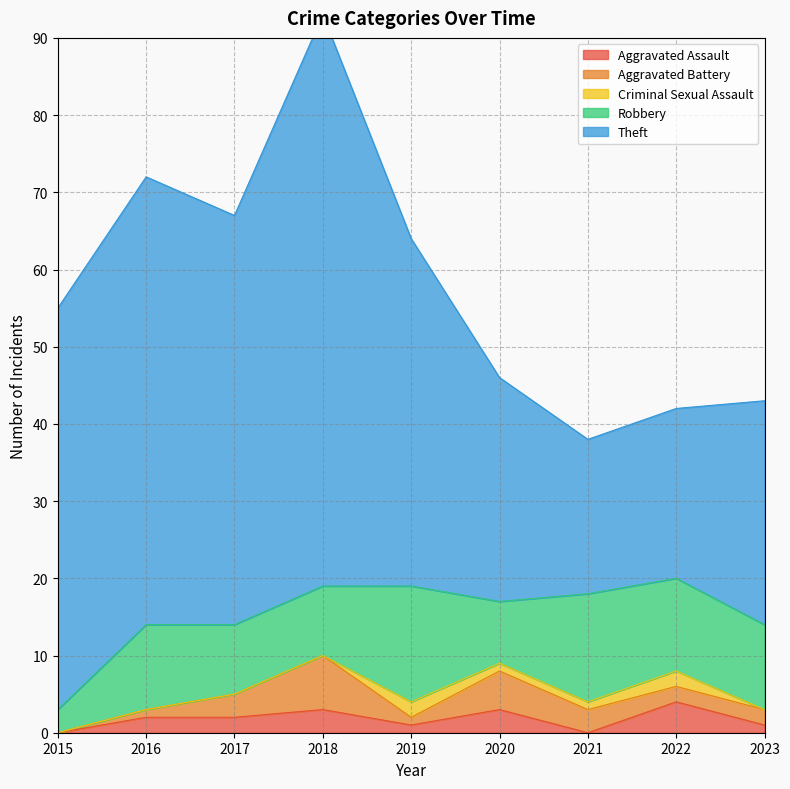

Does the chart have visible grid lines?

Yes